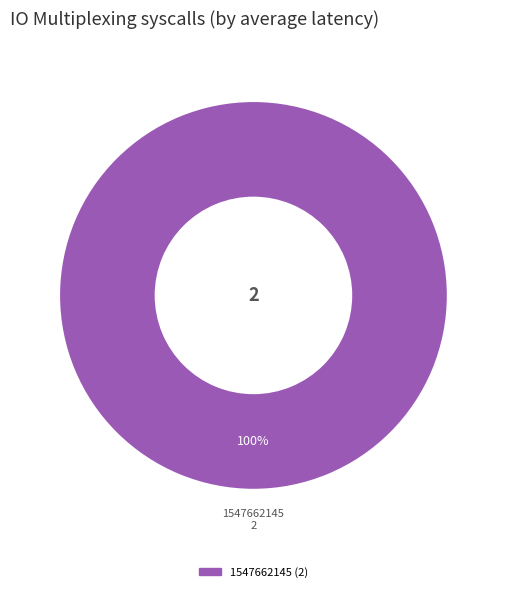

Does any single category account for the majority?

Yes